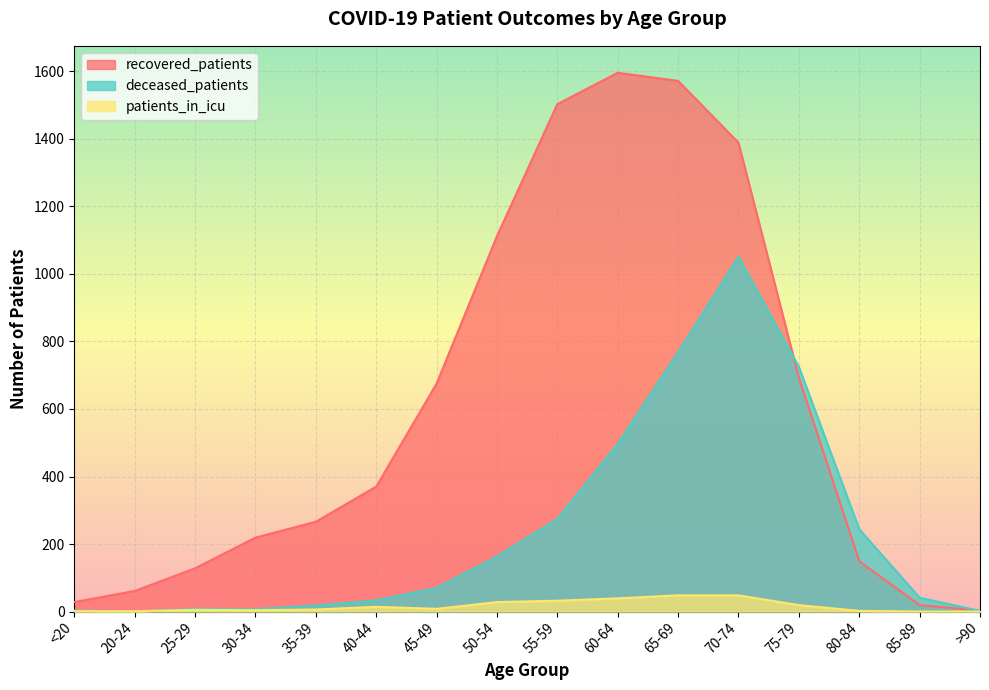

What is the difference between the maximum and minimum values in the deceased_patients series?

1051